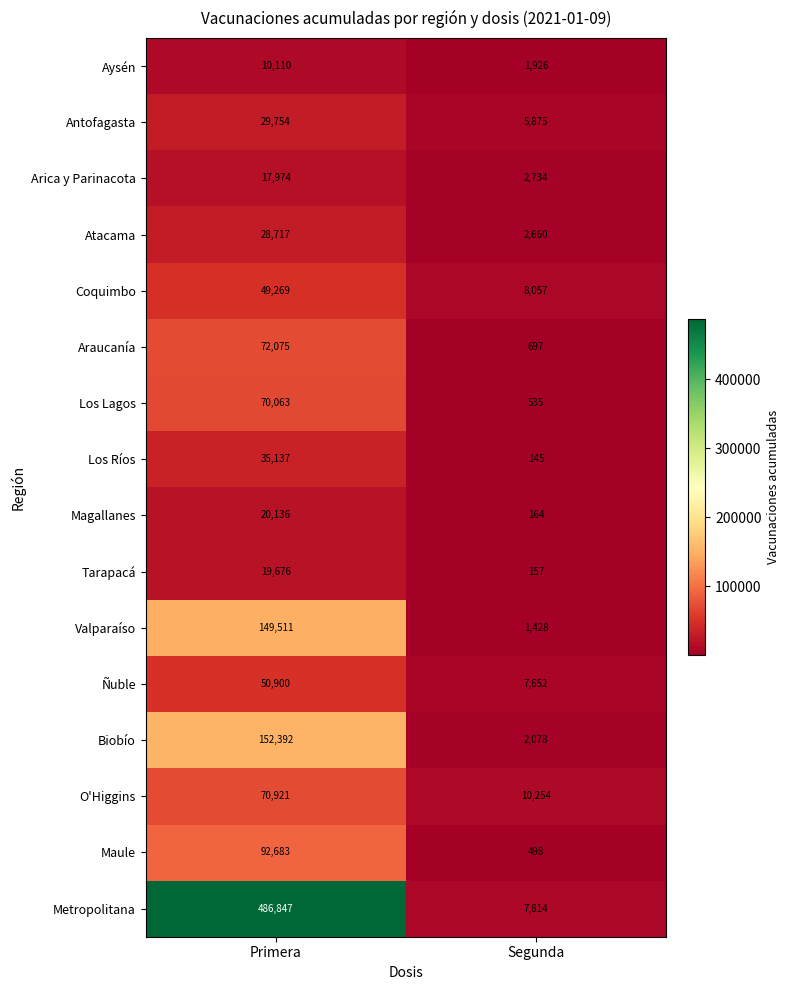

List the series in order of their peak value, lowest first.

Aysén, Arica y Parinacota, Tarapacá, Magallanes, Atacama, Antofagasta, Los Ríos, Coquimbo, Ñuble, Los Lagos, O'Higgins, Araucanía, Maule, Valparaíso, Biobío, Metropolitana